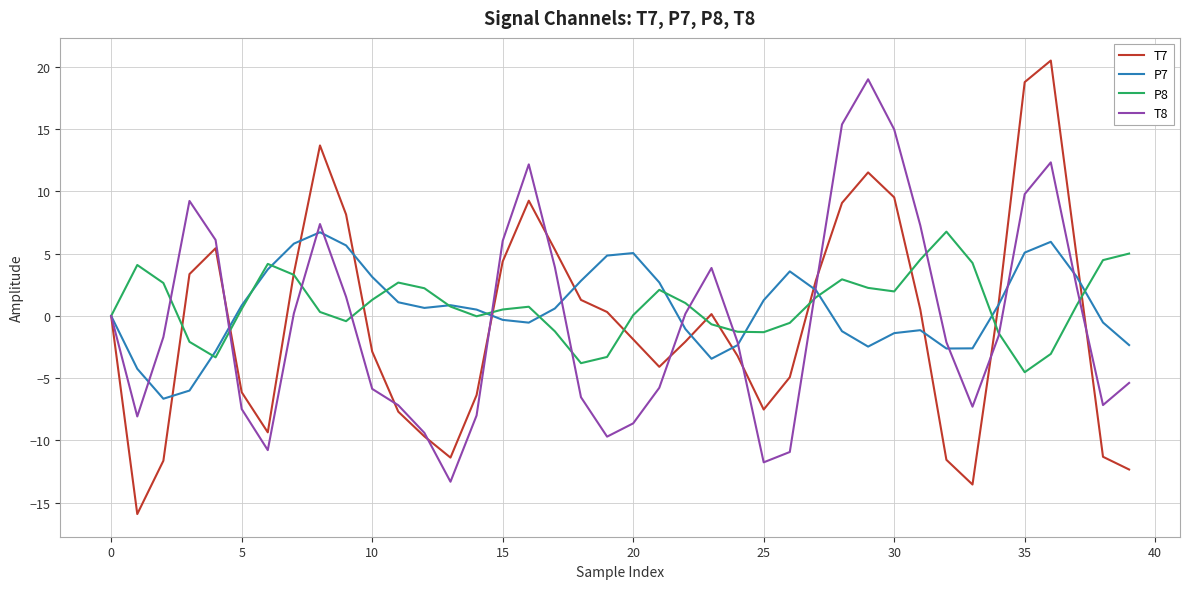

What is the sum of all T7 values?

-20.3